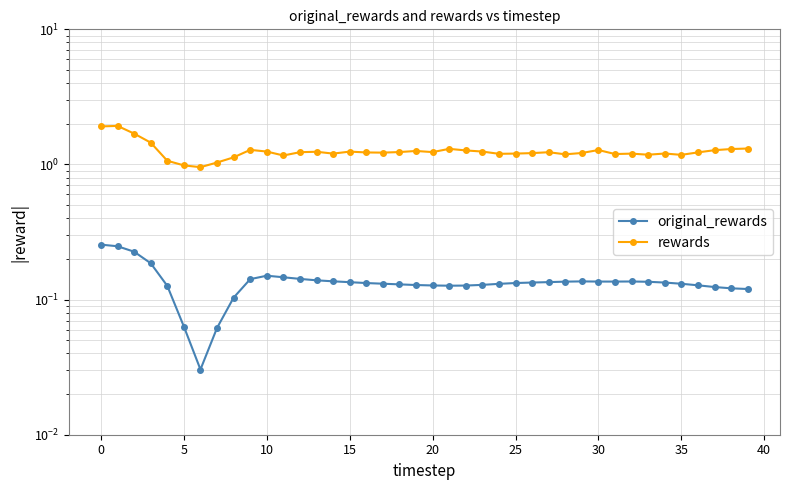

True or false: rewards has a value of 1.2 at 24.

True